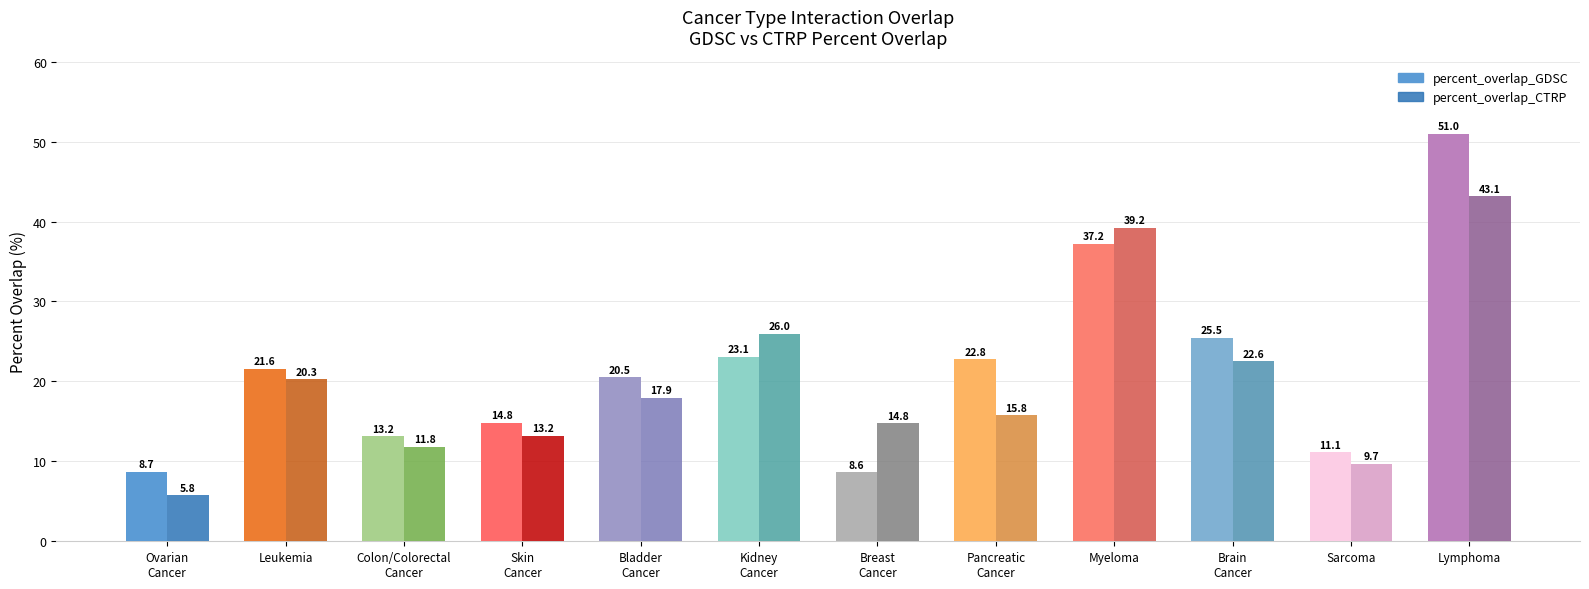

What is the average value of the percent_overlap_GDSC series?

21.5